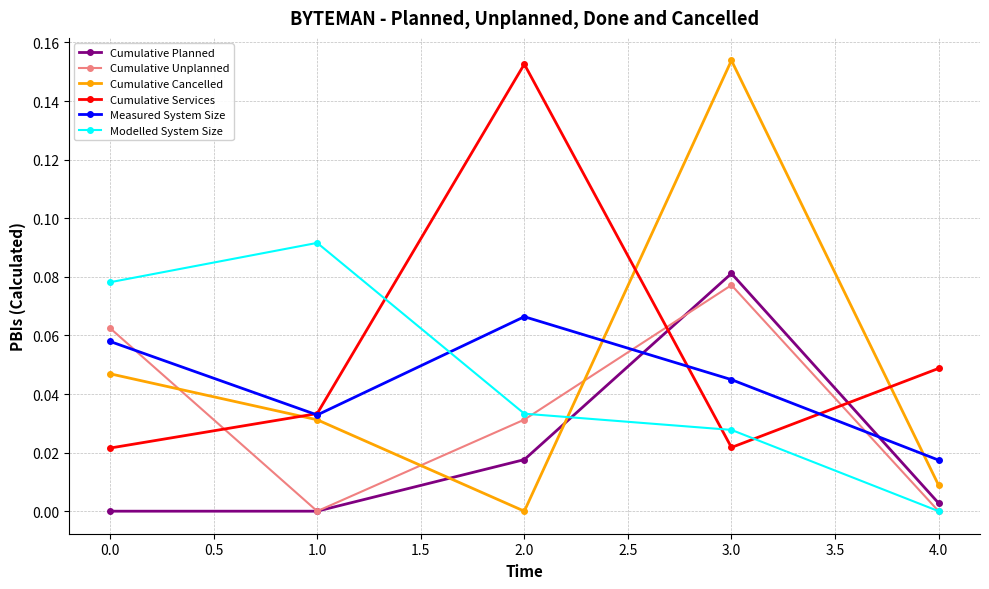

What is the label of the 4th point from the left?

3.0